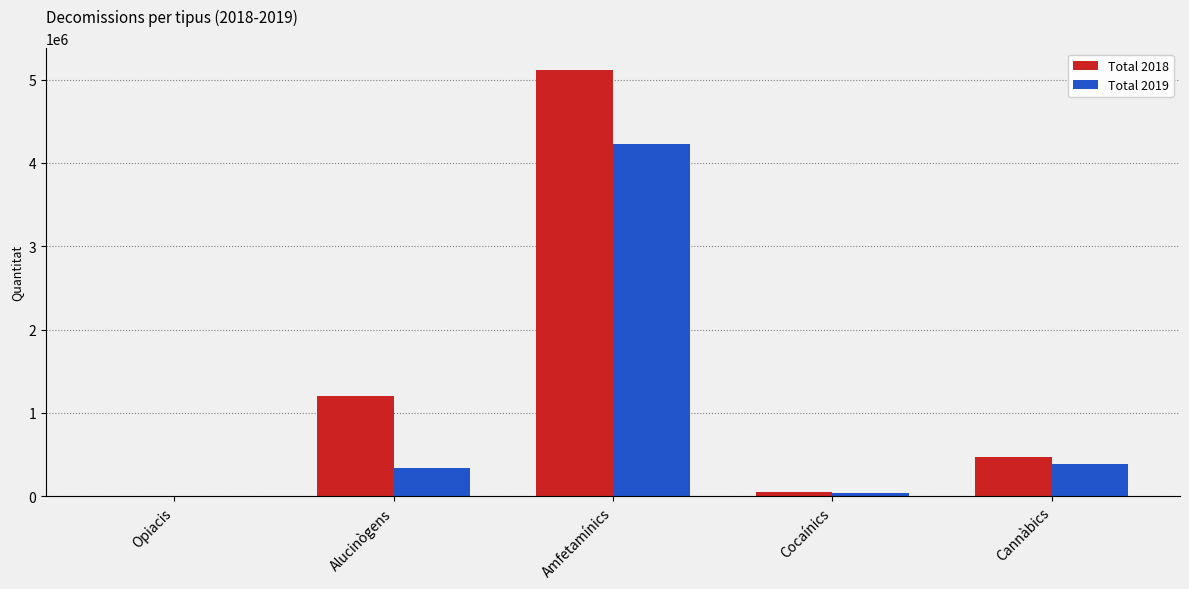

How many categories are shown in the chart?

5